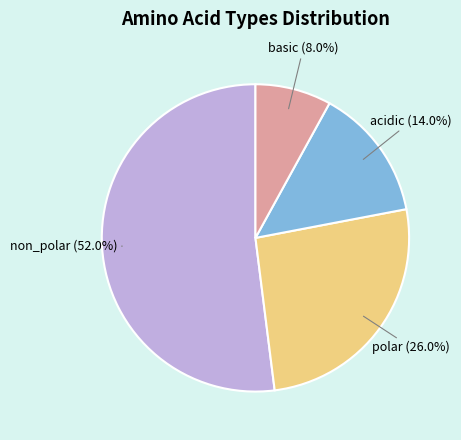

Is it true that basic is 1% of the pie?

False